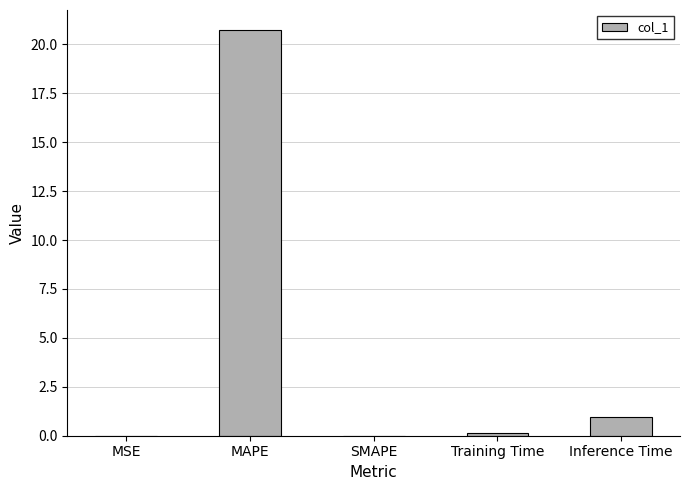

What is the sum of all values?

21.8